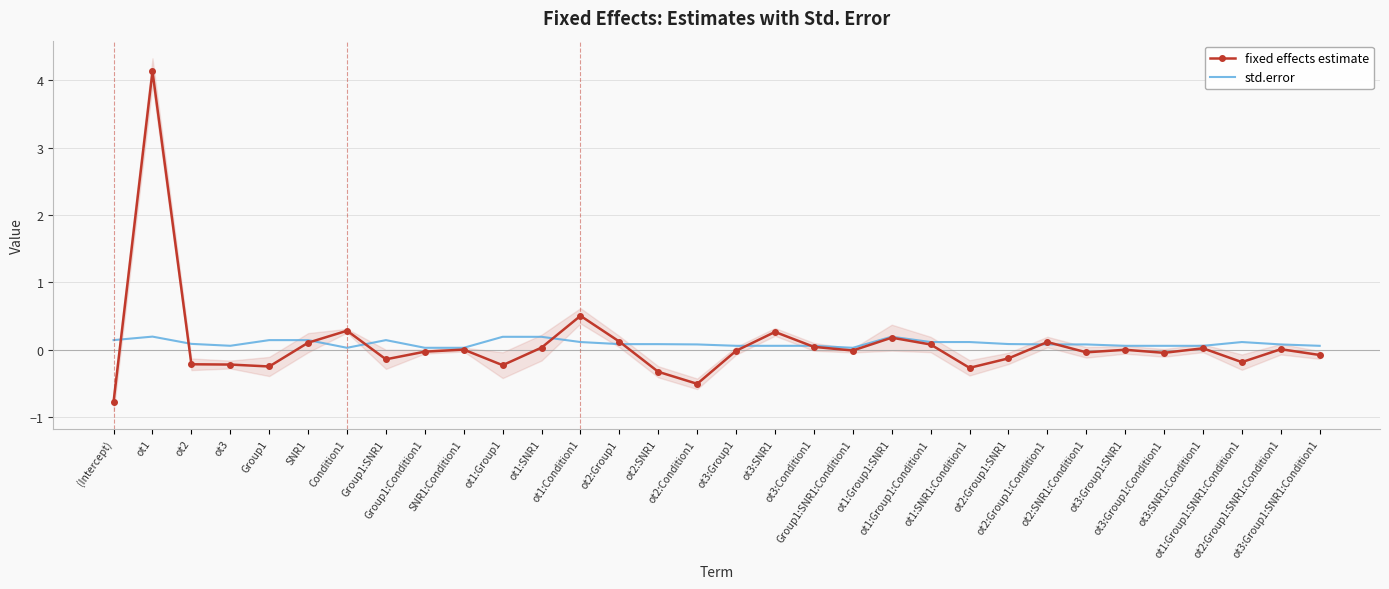

What is the difference between the highest and lowest values at Group1:SNR1?

0.3